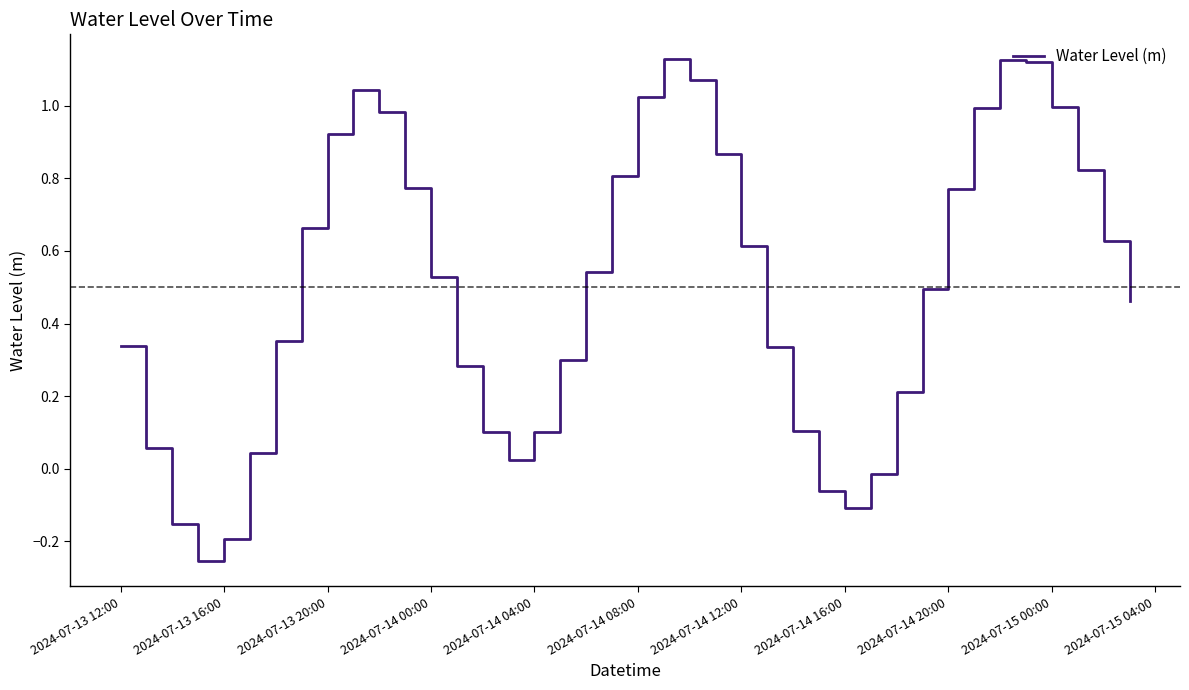

How many values are below 0?

6